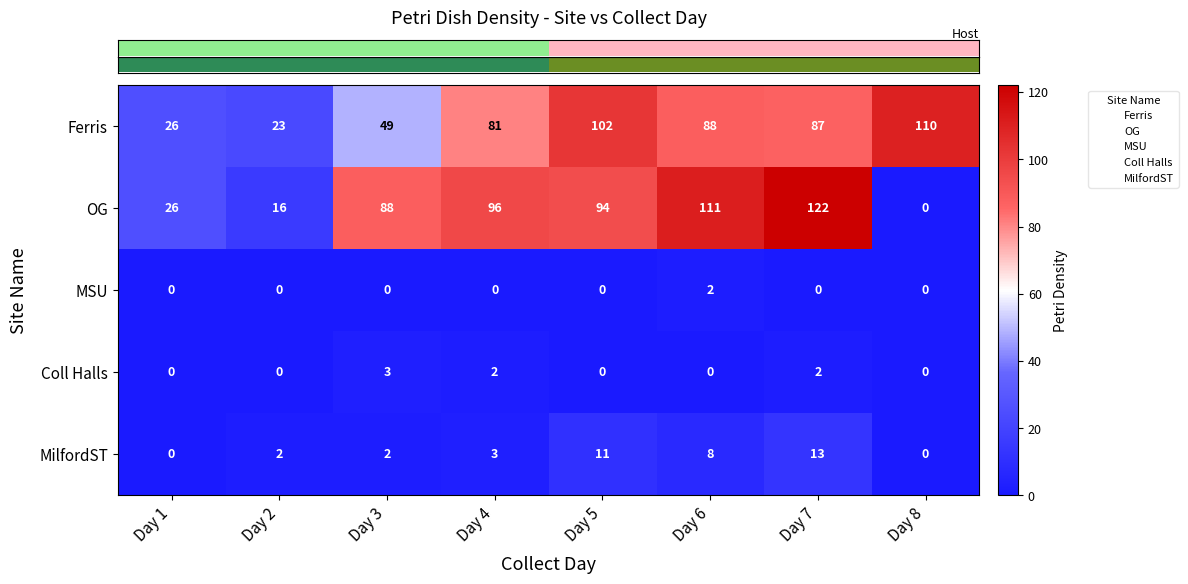

Where does the OG series first go above 94?

Day 4